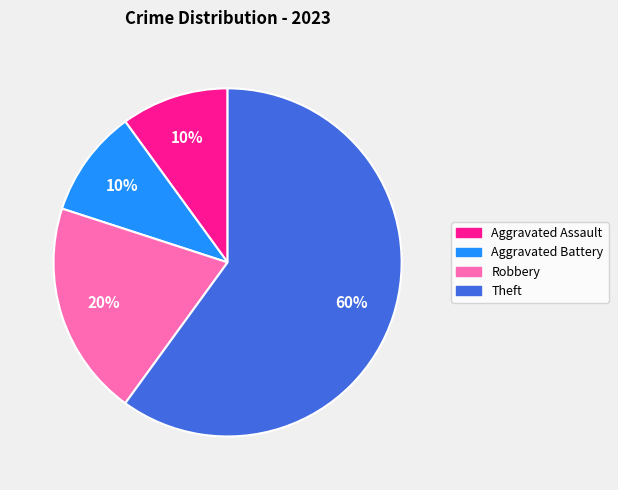

Which category has the biggest portion of the pie?

Theft